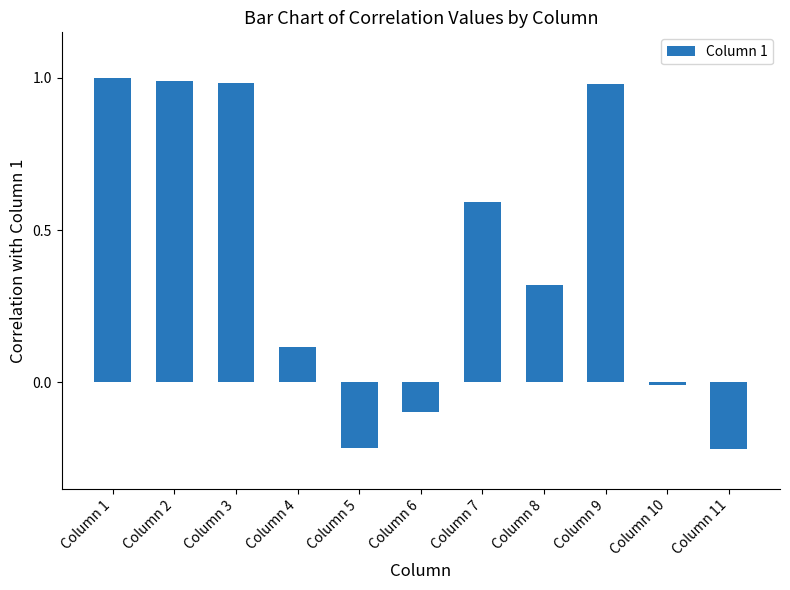

What is the value of the 6th bar from the left?

-0.1